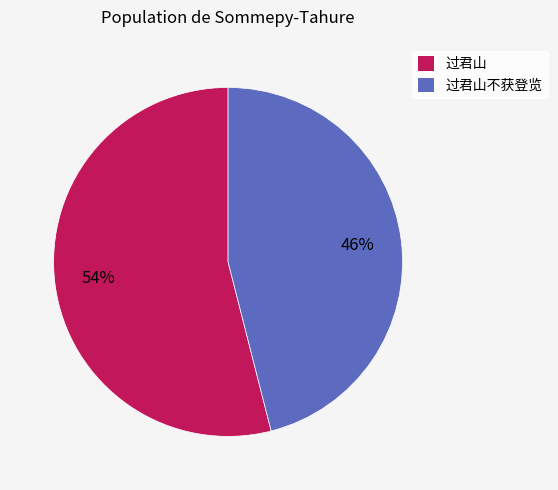

What is the largest slice in the pie chart?

过君山